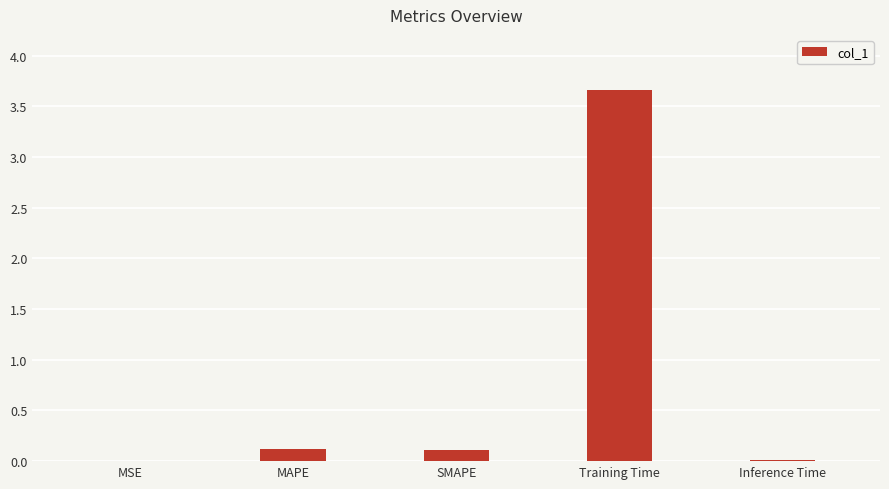

What value does the data have at Training Time?

3.7